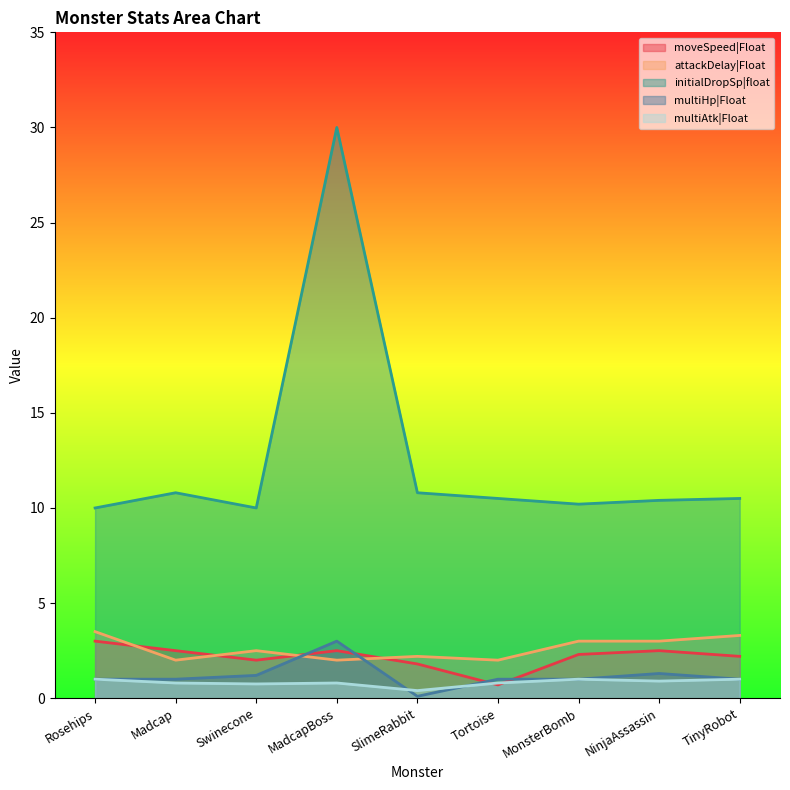

How many series are shown in this chart?

5